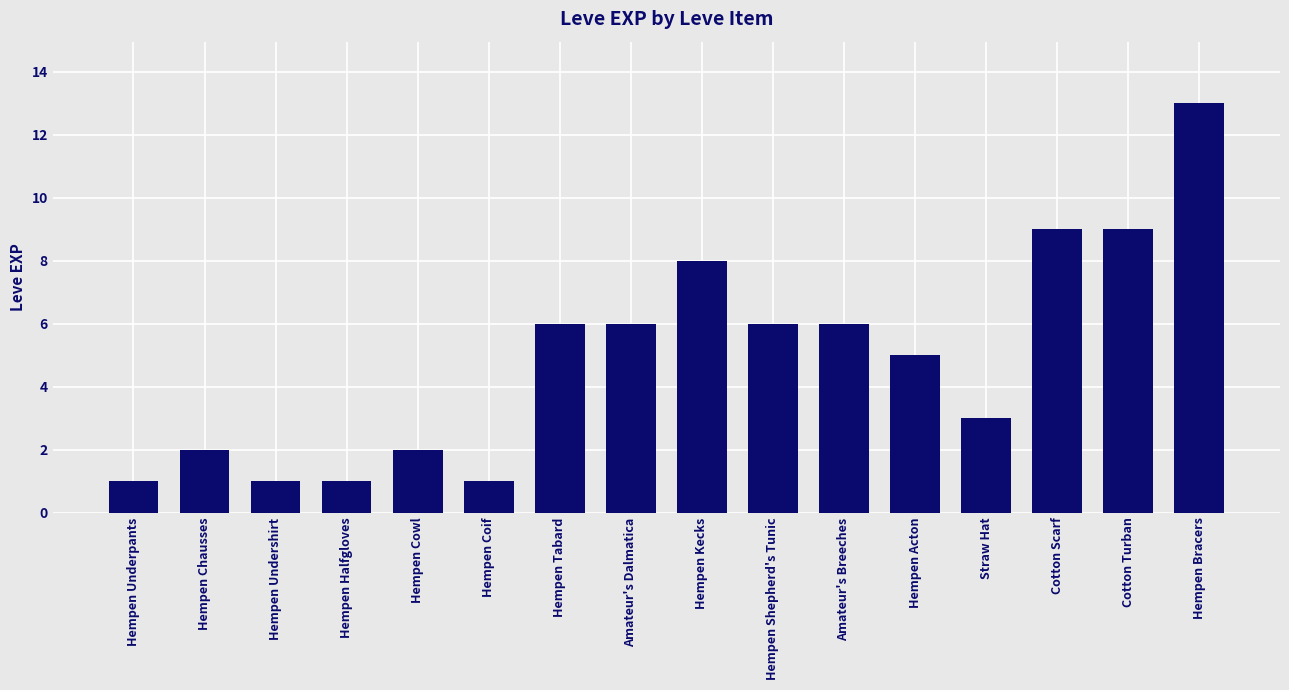

The chart shows a value of 9 at Cotton Scarf. True or false?

True